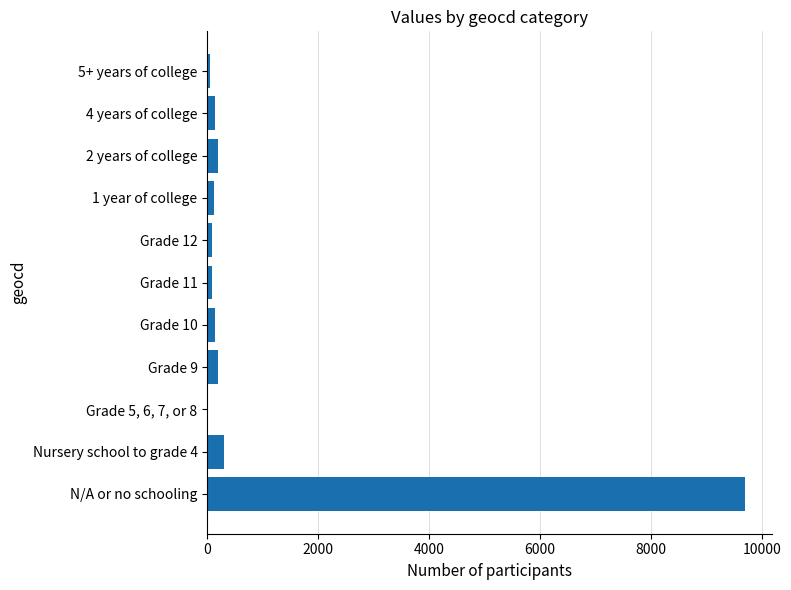

Is it true that the value at Grade 5, 6, 7, or 8 is 0?

True